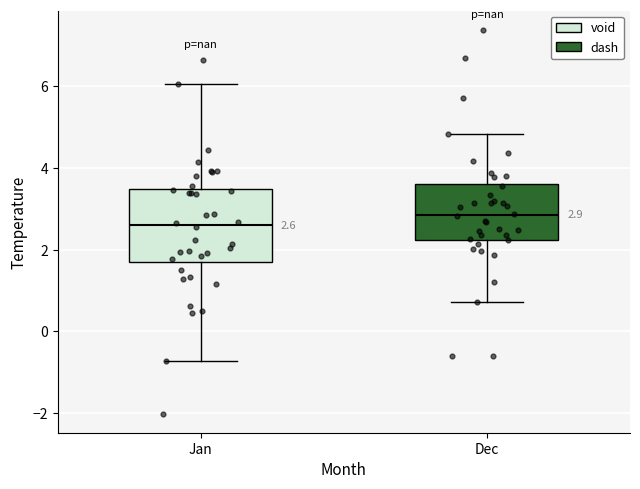

Which box has the lowest median line?

Jan